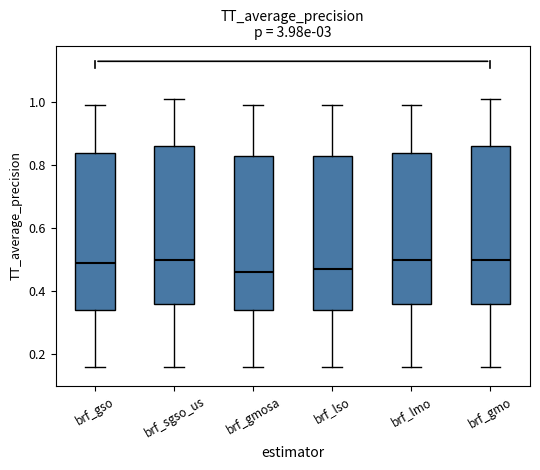

Reading left to right, transcribe this box plot: for each box, give where its median line is, the range the box spans, and where its two whiskers end, as read against the y-axis. The values are not printed on the chart, so give them approximately, as read against the axis.

brf_gso: median 0.50, box 0.34 to 0.84, whiskers 0.16 to 1.00
brf_sgso_us: median 0.50, box 0.36 to 0.86, whiskers 0.16 to 1.02
brf_gmosa: median 0.46, box 0.34 to 0.84, whiskers 0.16 to 1.00
brf_lso: median 0.48, box 0.34 to 0.84, whiskers 0.16 to 1.00
brf_lmo: median 0.50, box 0.36 to 0.84, whiskers 0.16 to 1.00
brf_gmo: median 0.50, box 0.36 to 0.86, whiskers 0.16 to 1.02